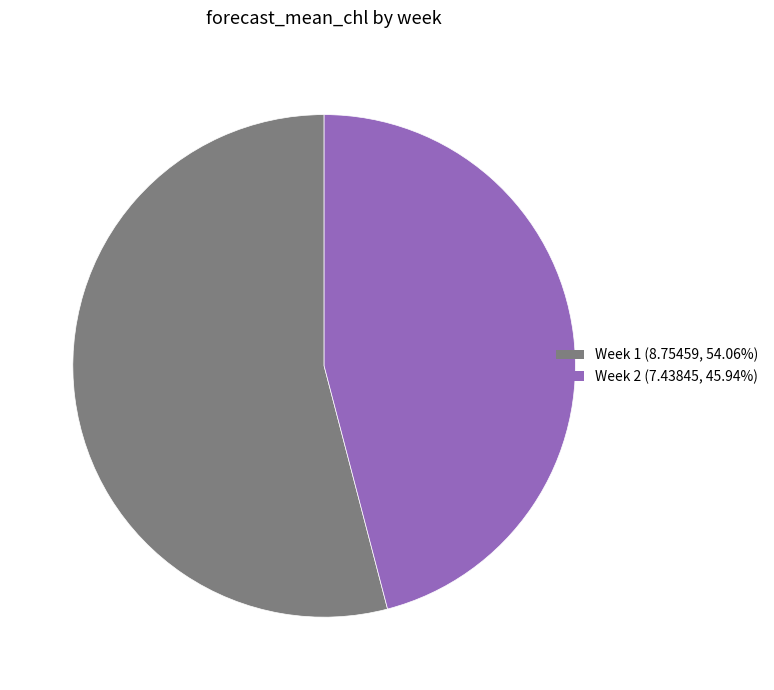

Is there any slice that represents more than half of the pie?

Yes